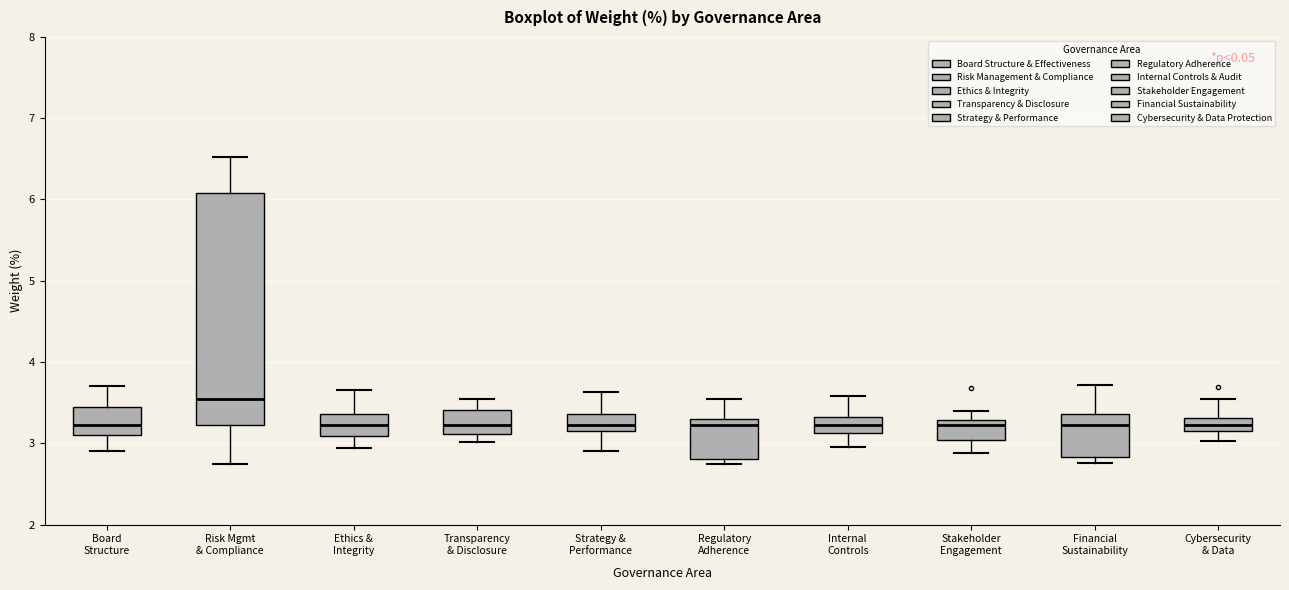

Comparing the boxes themselves (not the whiskers), which one is the tallest?

Risk Mgmt & Compliance